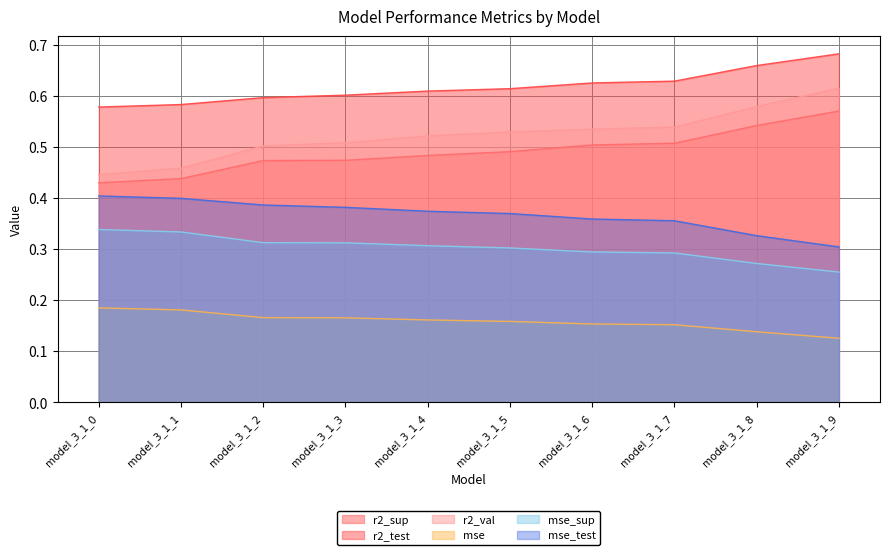

Rank the series at model_3_1_7 from highest to lowest value.

r2_test, r2_val, r2_sup, mse_test, mse_sup, mse